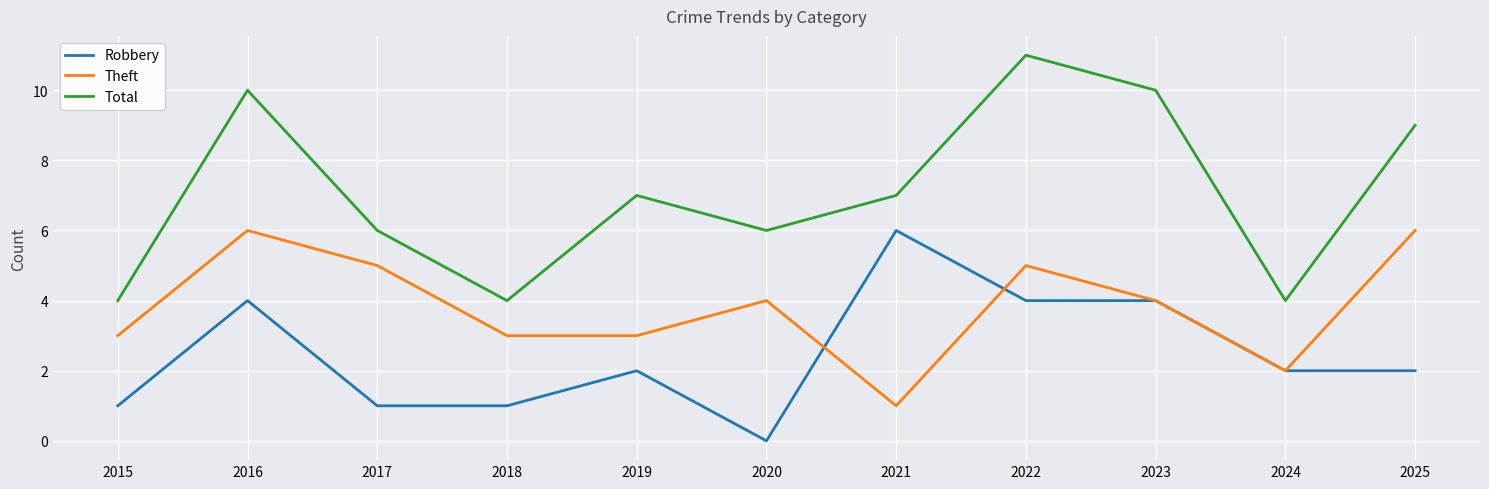

The value of Theft at 2022 is 3. True or false?

False